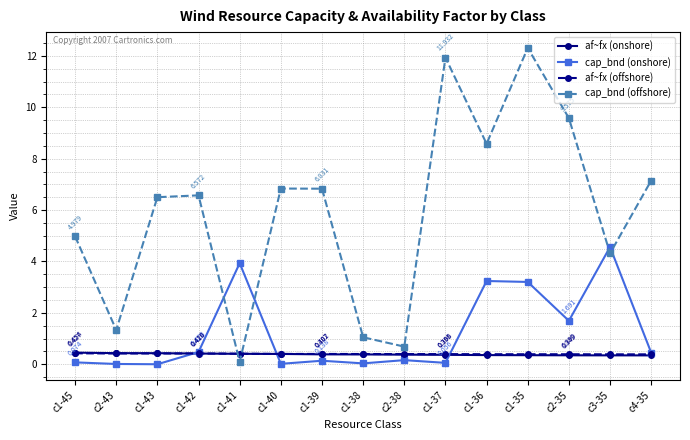

True or false: af~fx (offshore) and cap_bnd (offshore) intersect in this chart.

True